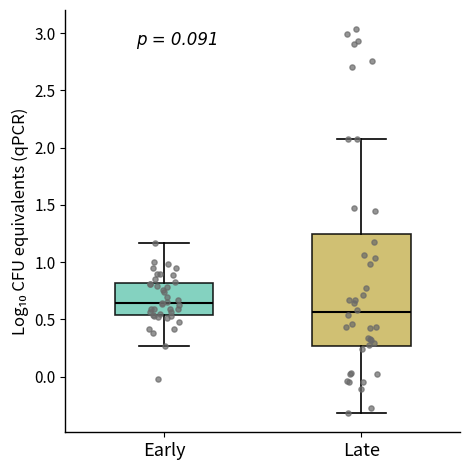

Where does the lower whisker of the box for Late end on the y-axis? The values are not printed on the chart, so give them approximately, as read against the axis.

-0.30